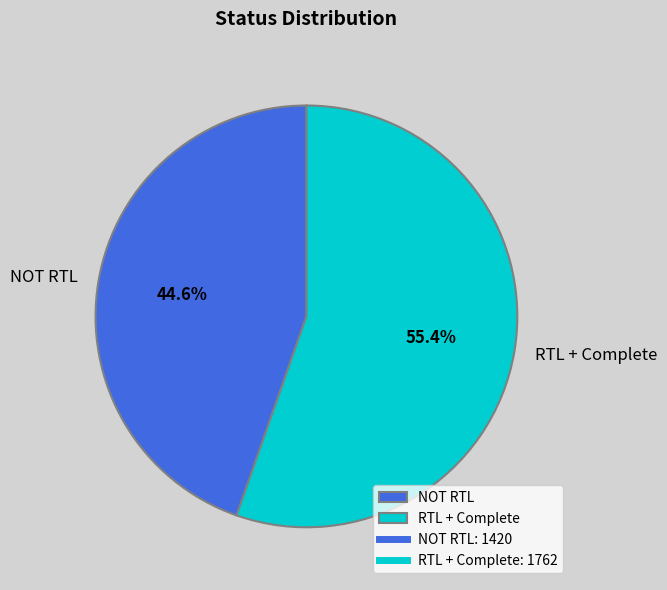

What percentage is NOT represented by NOT RTL?

55.4%